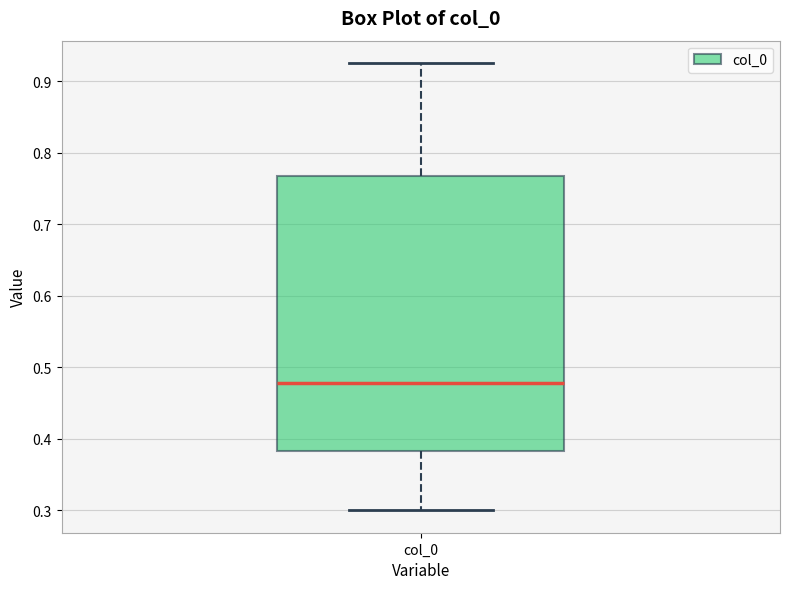

Read this box plot against the y-axis: the position of the median line, the range covered by the box, and the ends of both whiskers. The values are not printed on the chart, so give them approximately, as read against the axis.

median 0.48, box 0.38 to 0.77, whiskers 0.30 to 0.93